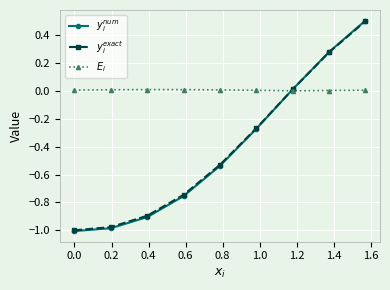

What is the greatest value displayed?

0.5